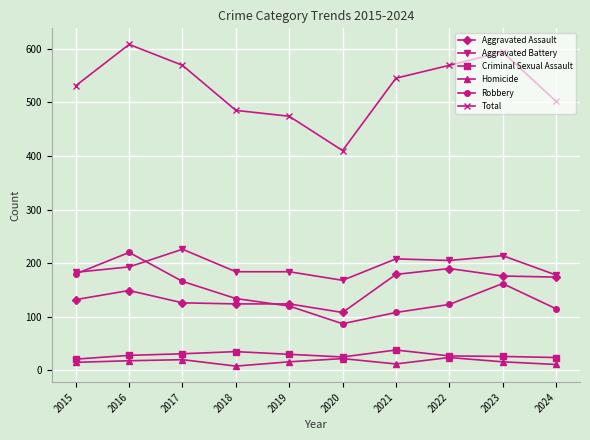

Which series has the largest total across all categories?

Total